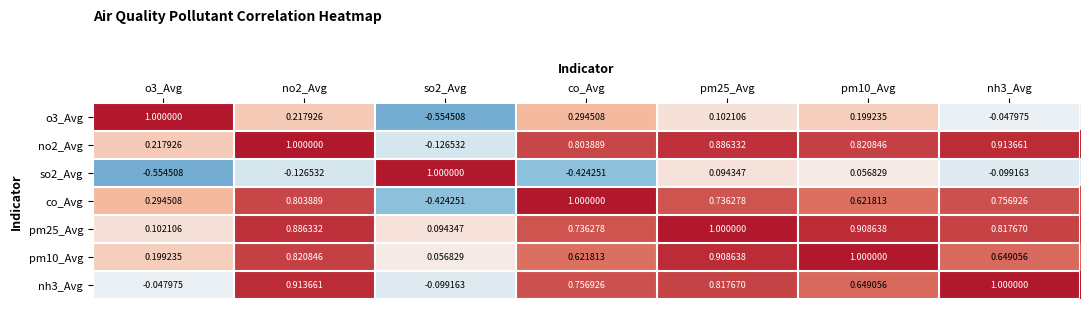

Is the value of no2_Avg at pm25_Avg greater than the value of pm25_Avg at co_Avg?

Yes